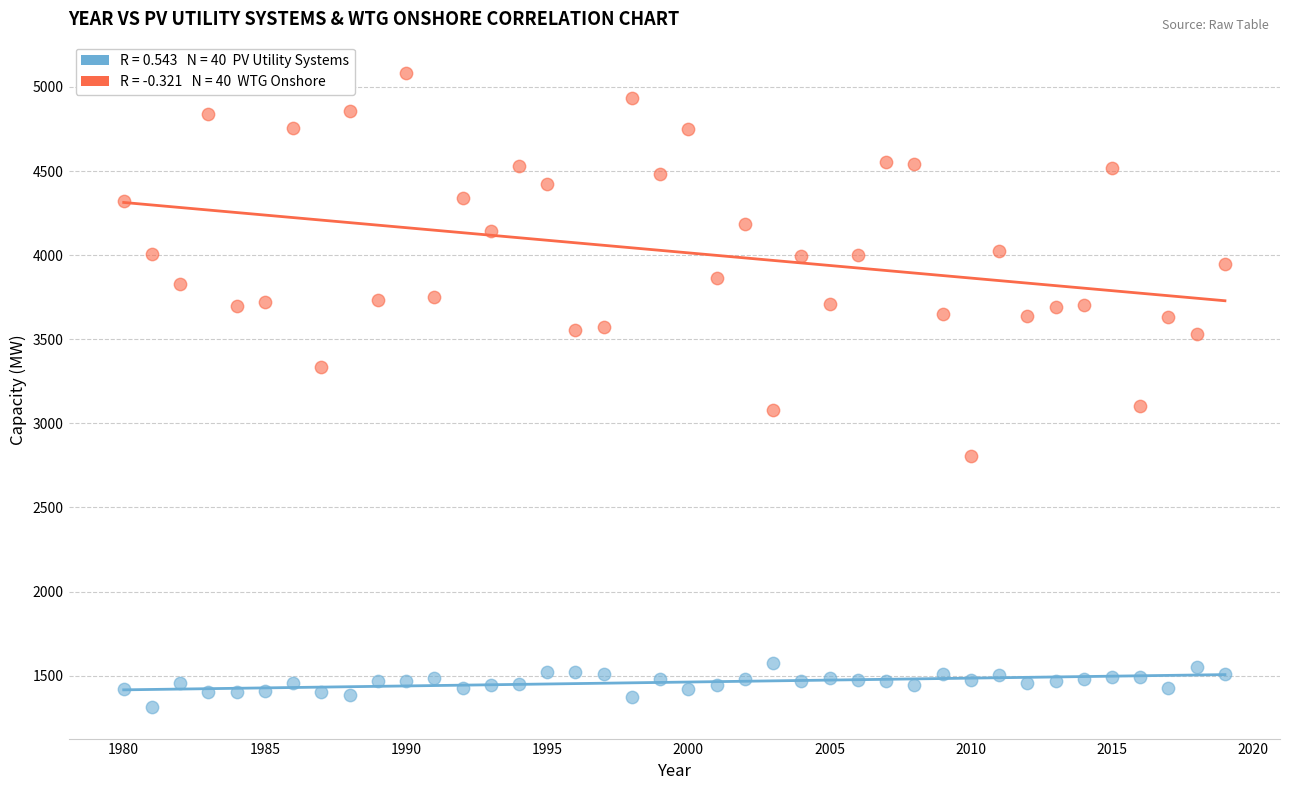

Across all data points, what is the range of Y values (max minus min)?

3766.8